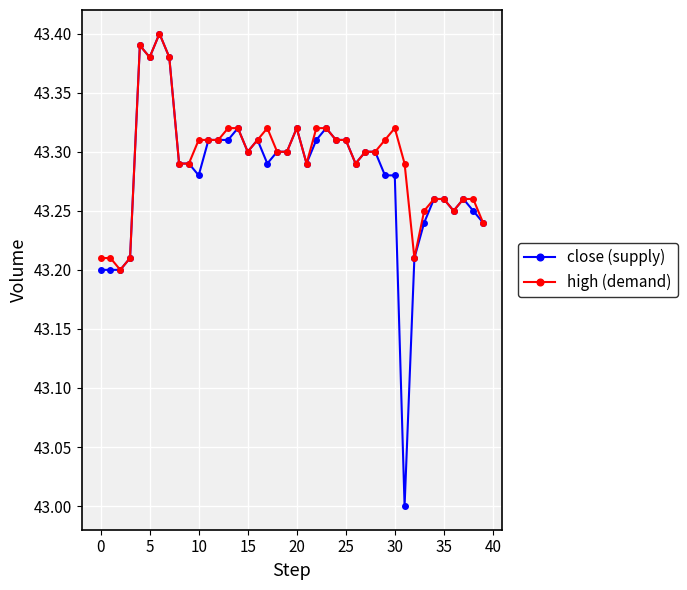

How many data points does each series have?

40